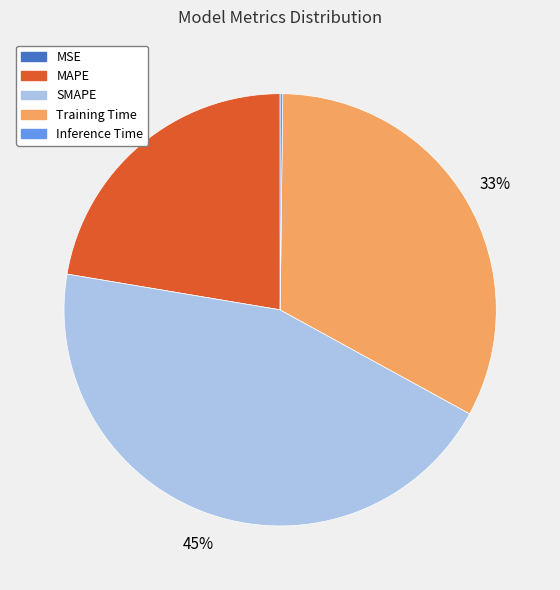

Combined, do Training Time and MAPE account for over 50%?

Yes